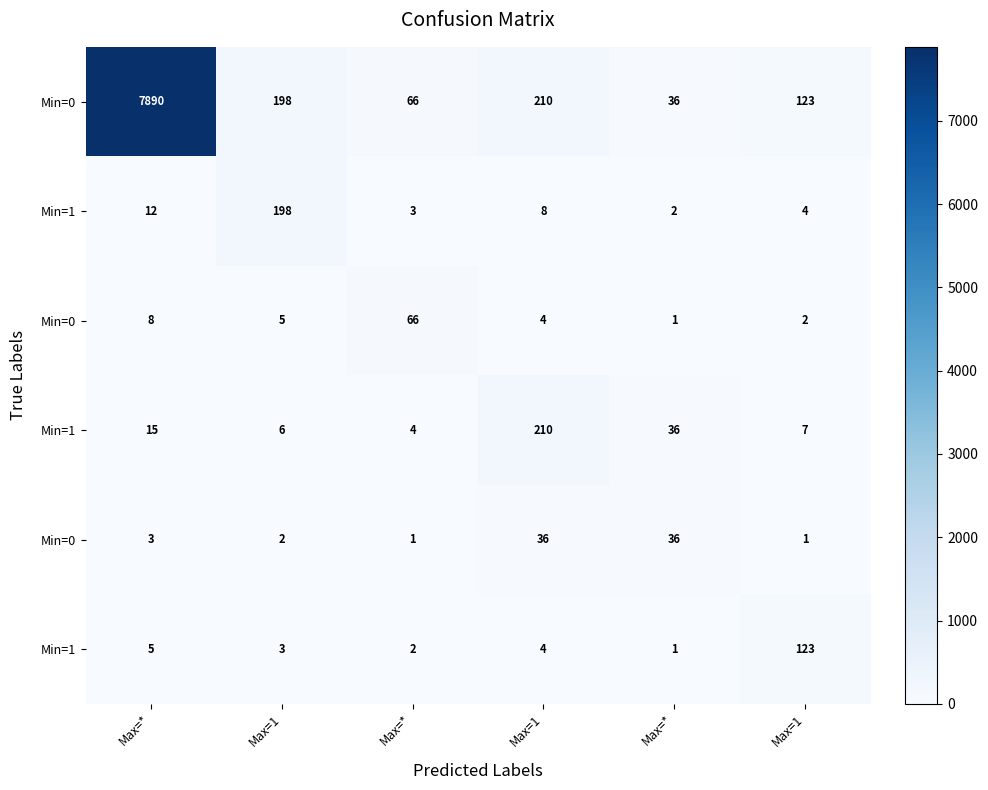

Between Max=1 and Max=*, which is larger?

Max=1